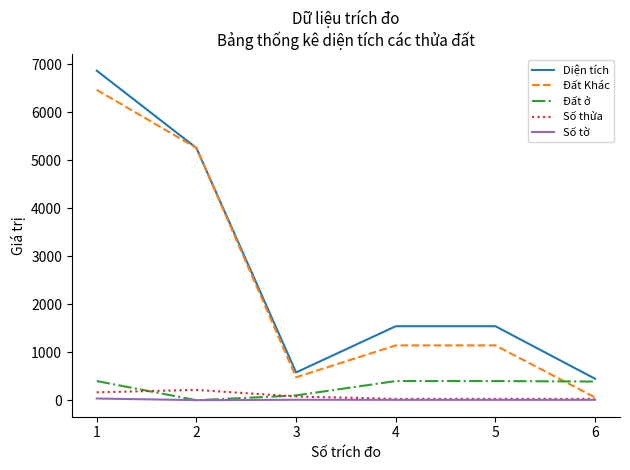

Which series ends up on top after the final intersection of Đất Khác and Đất ở?

Đất ở